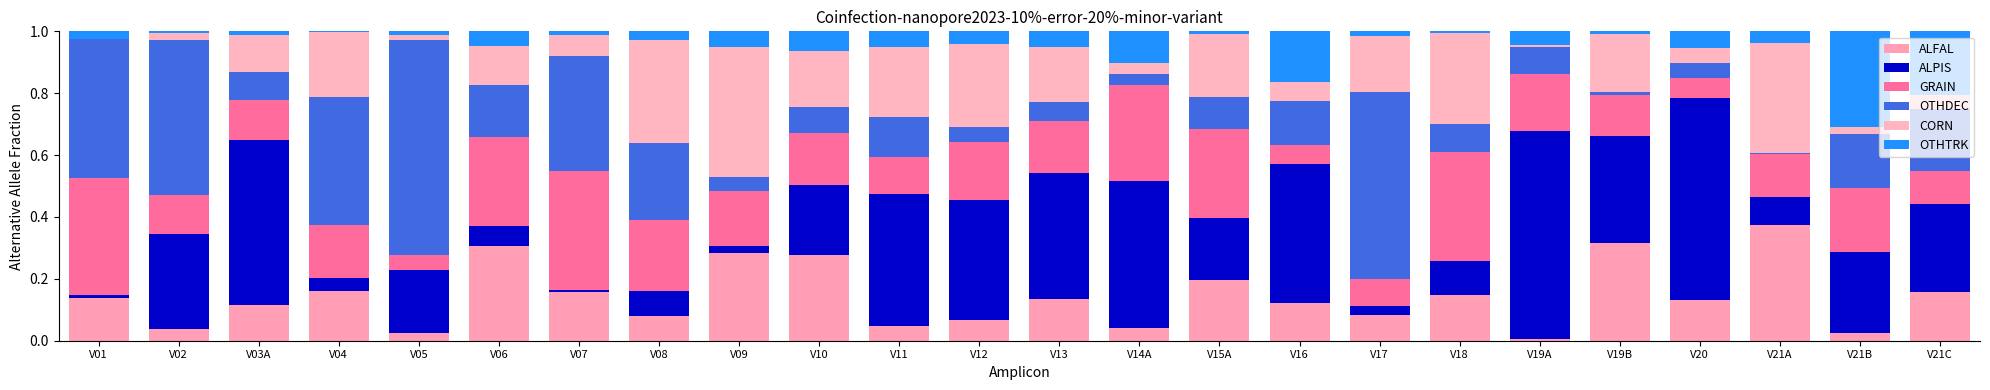

What position from the left is V19B?

20